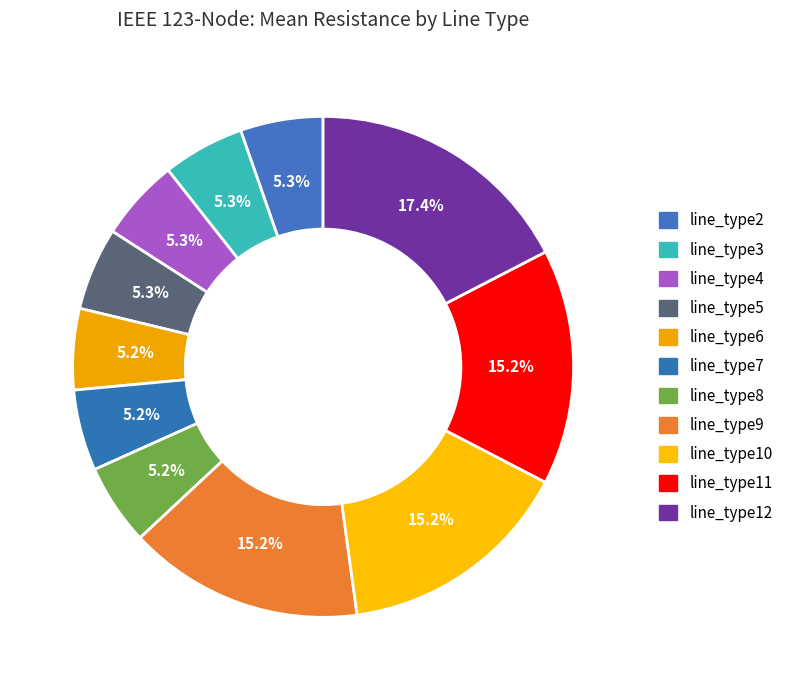

How many segments does this pie chart have?

11